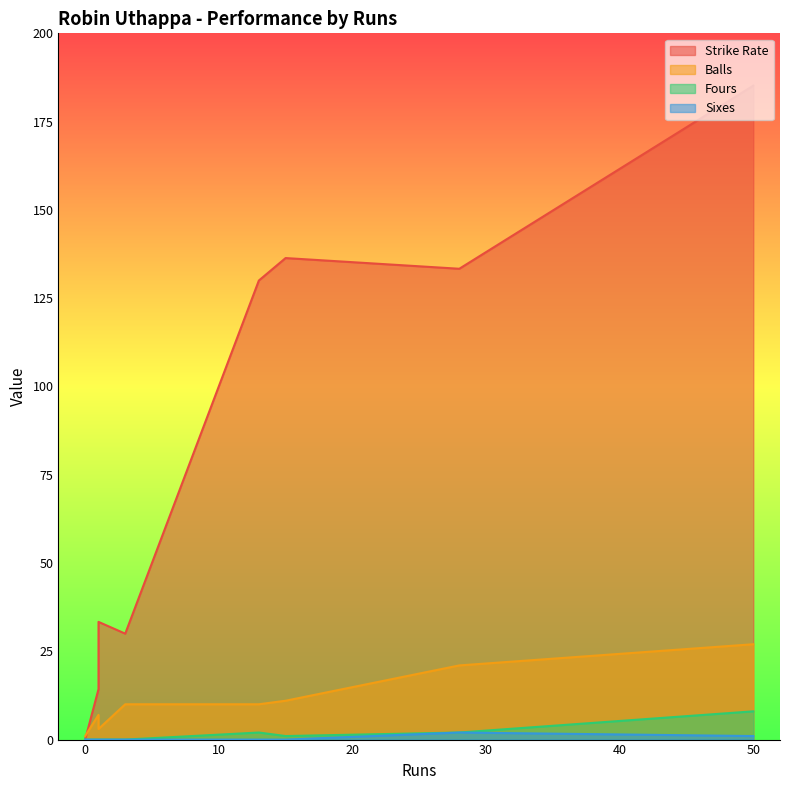

True or false: sr and sixes cross at least once.

False